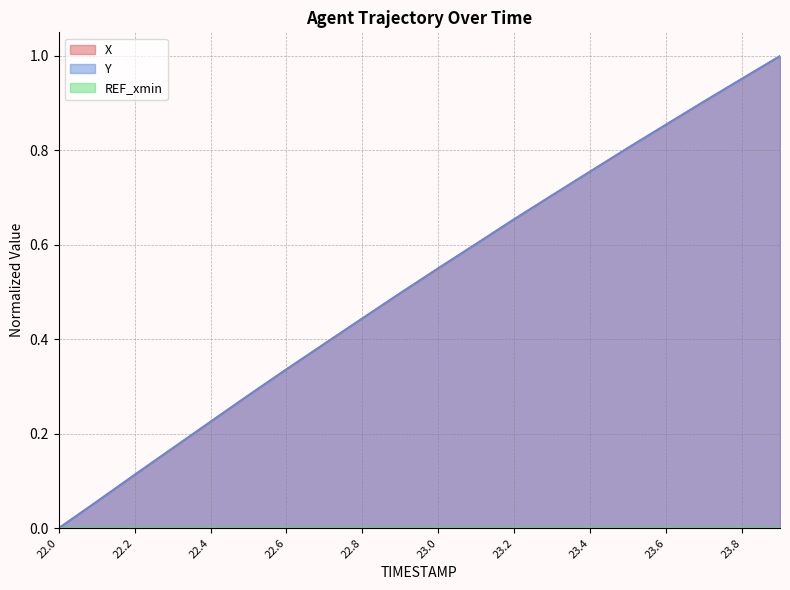

Which series has the largest total across all categories?

Y